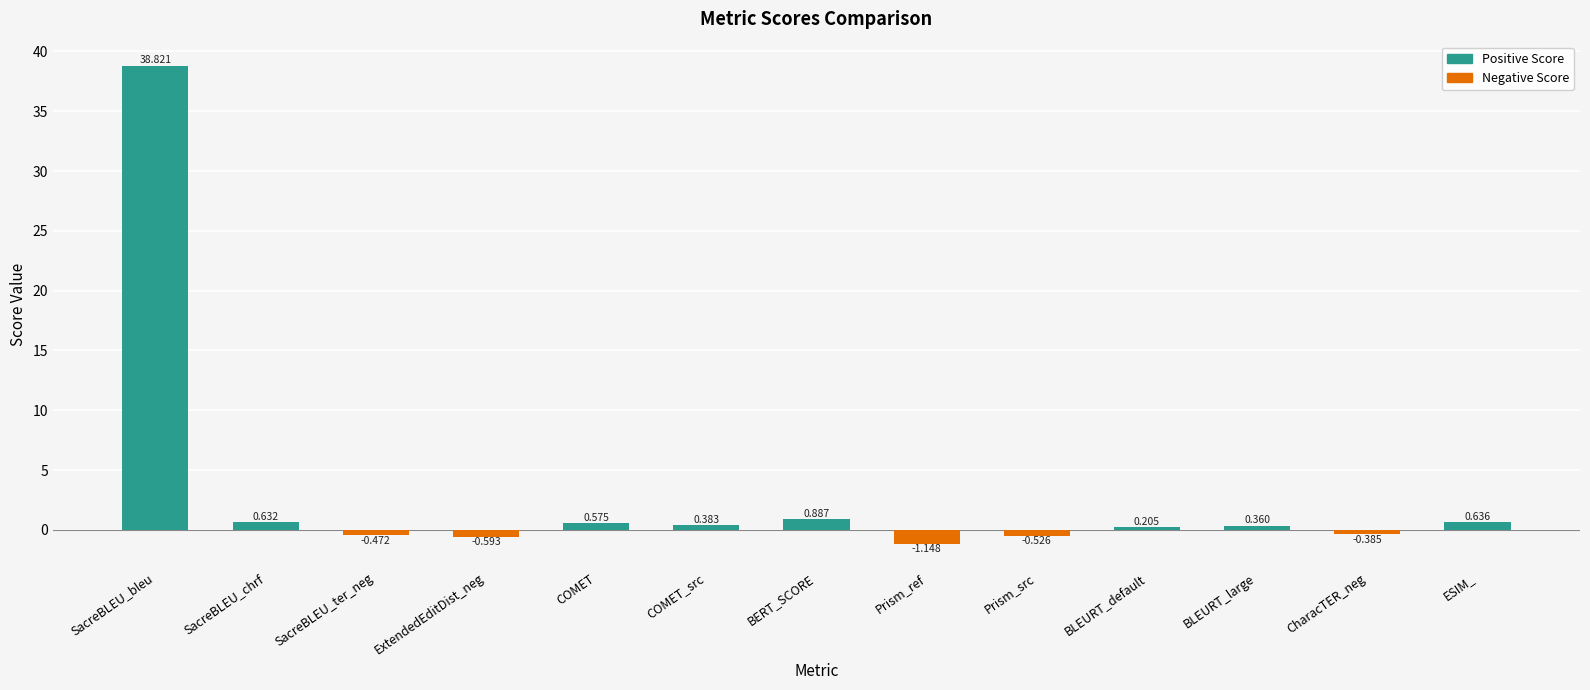

What is the label of the 2nd bar from the right?

CharacTER_neg